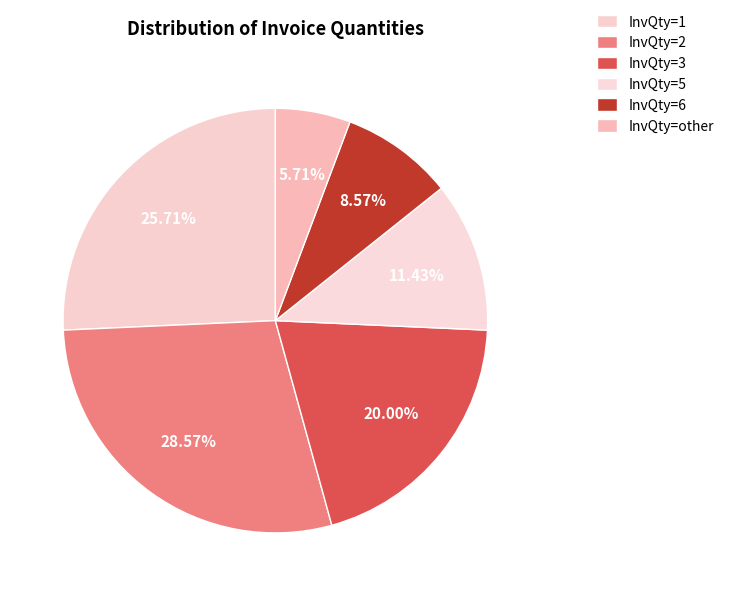

How many segments does this pie chart have?

6